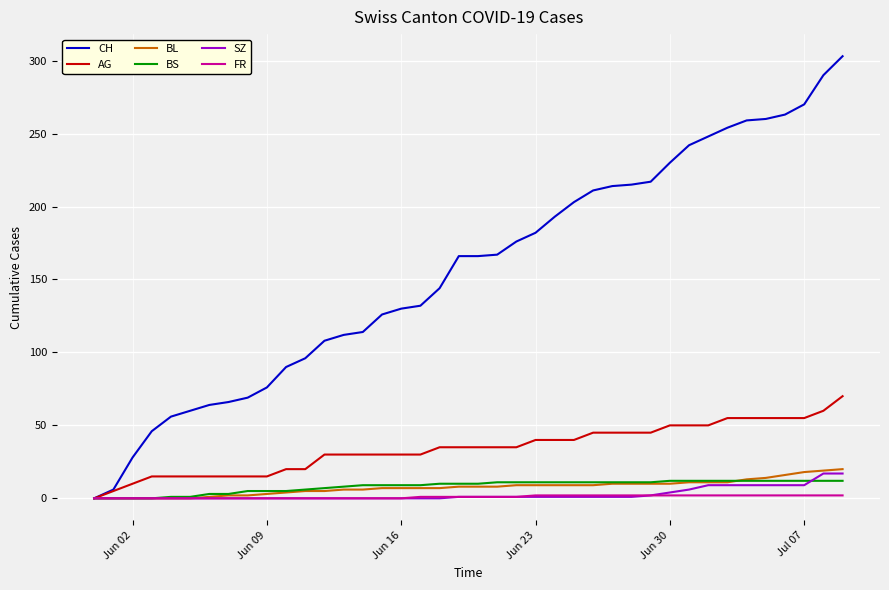

Which series has the widest spread of values?

CH